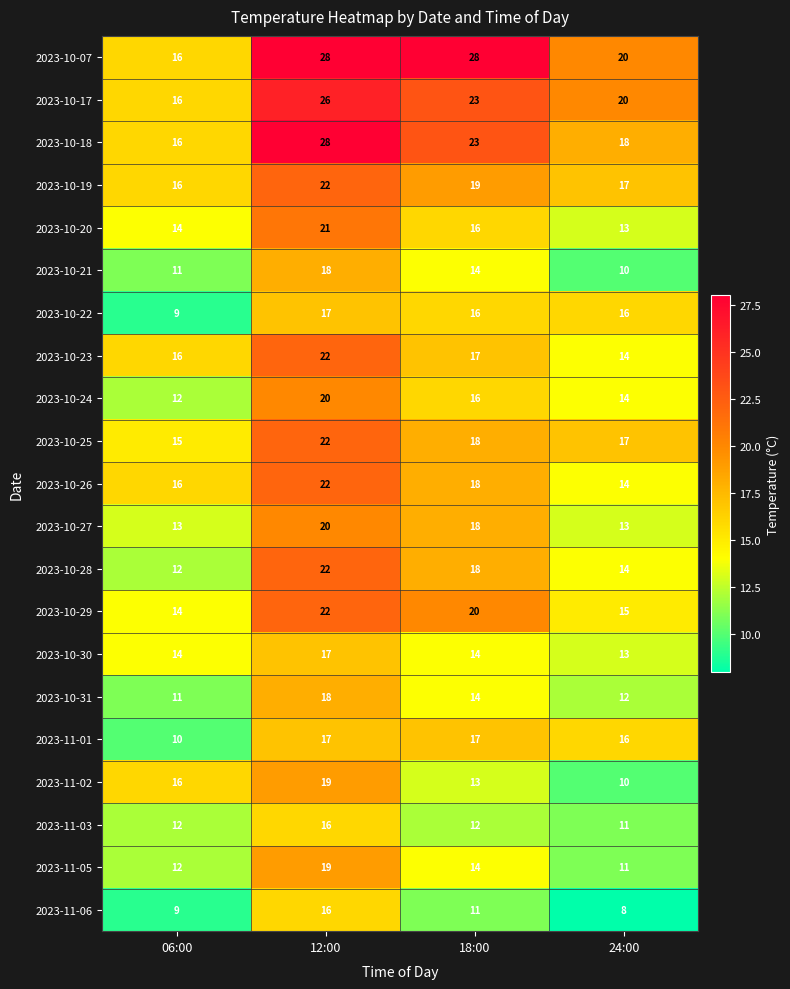

Where does the 2023-11-05 series first go above 14?

12:00